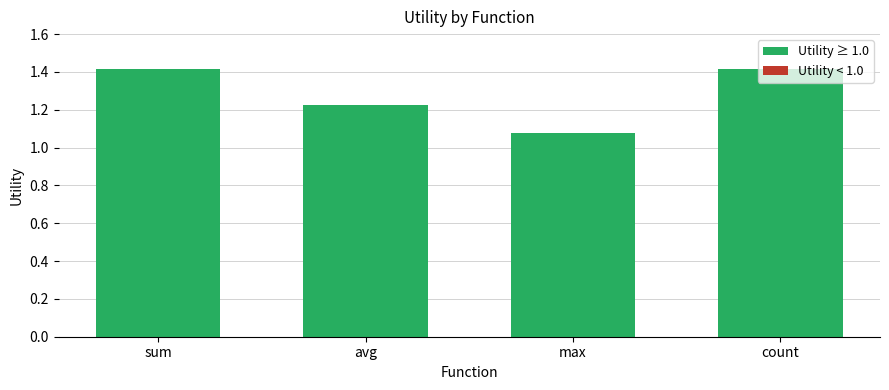

True or false: the data shows 1.8 at avg.

False